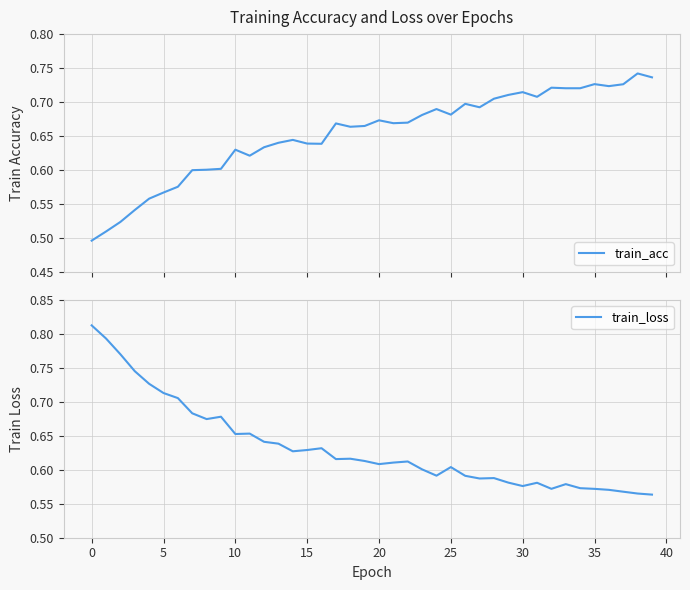

What are all the series names shown in the legend?

train_acc, train_loss